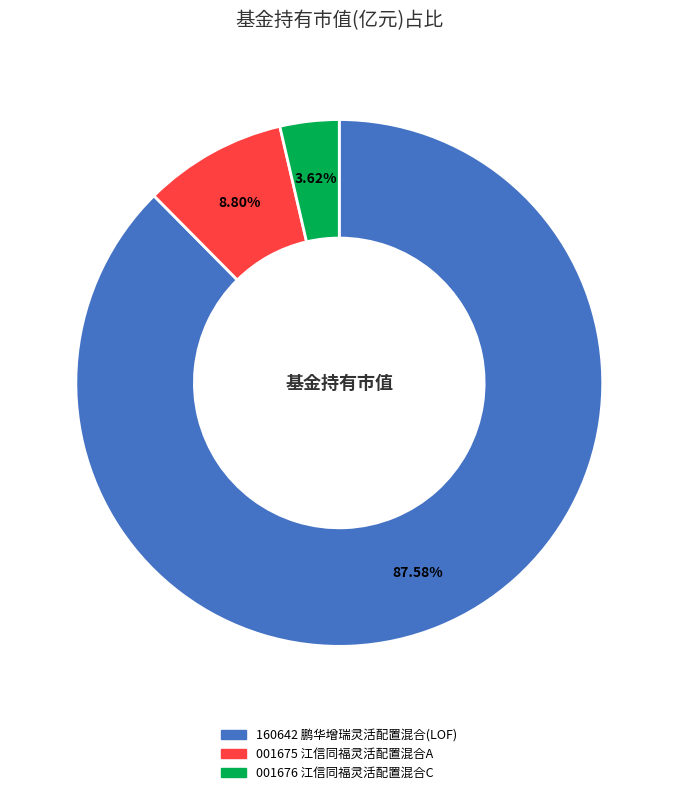

Does any single category account for the majority?

Yes